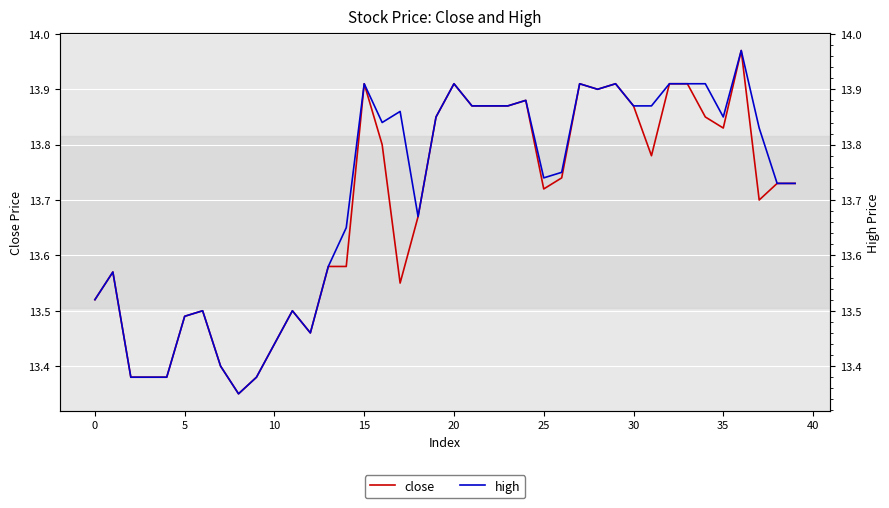

What is the minimum value shown in the chart?

13.3